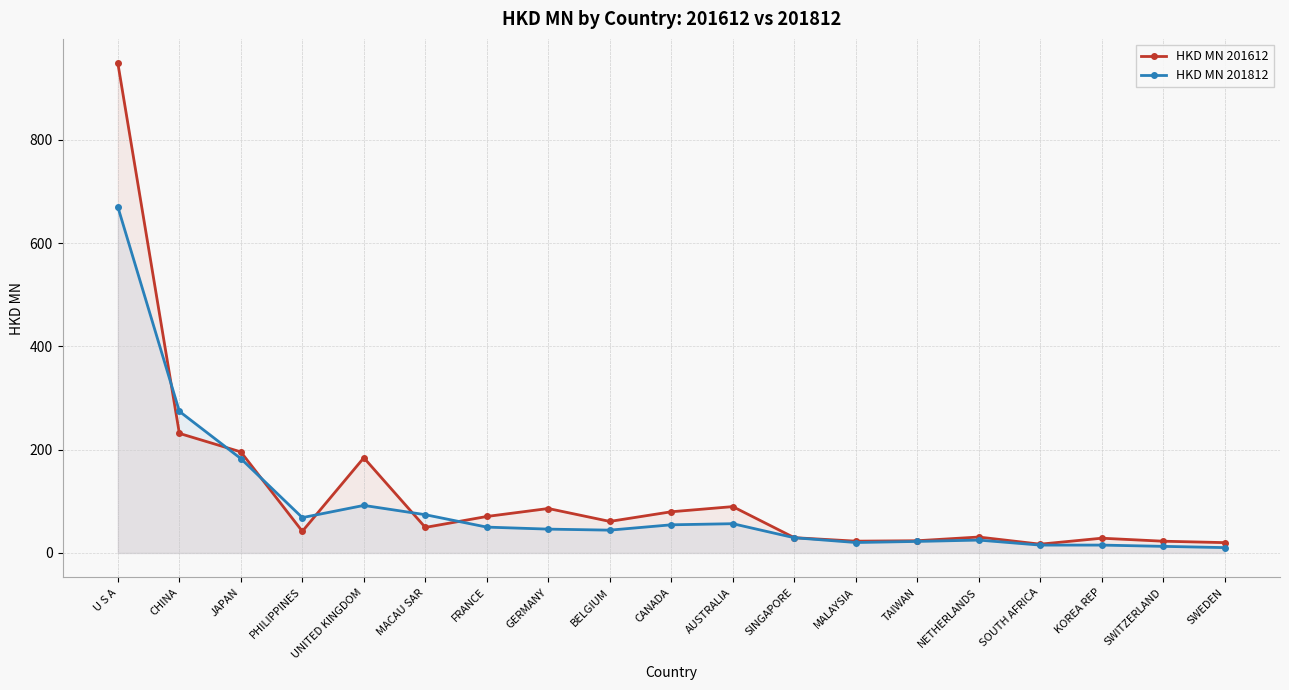

What is the greatest value displayed?

947.9